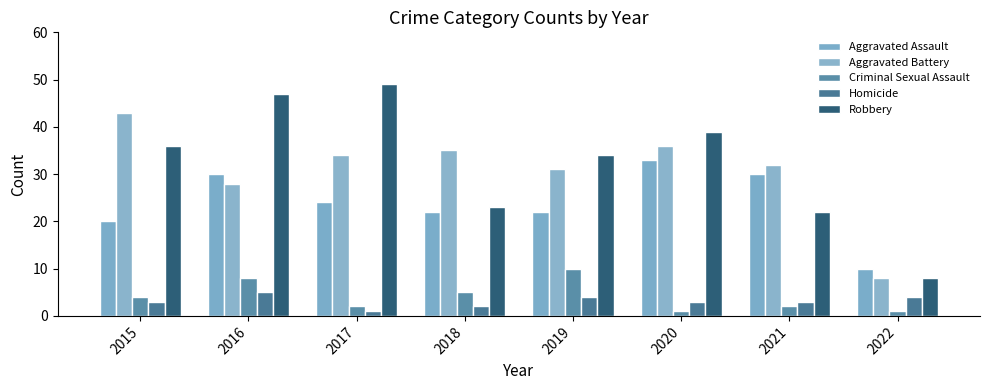

What is the difference between the Aggravated Assault values at 2017 and 2022?

14